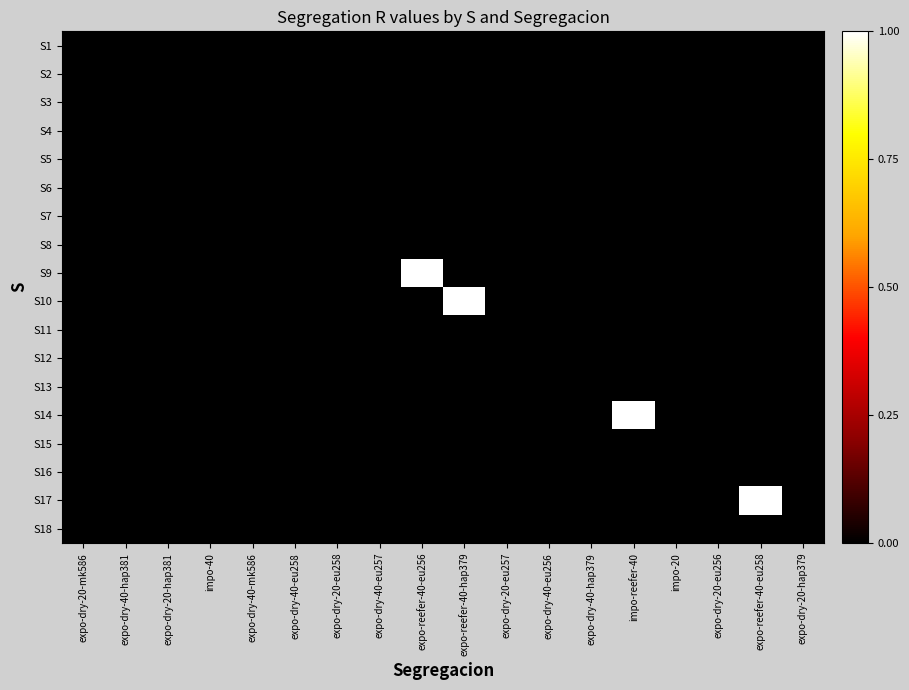

At how many categories does at least one series exceed 0?

4